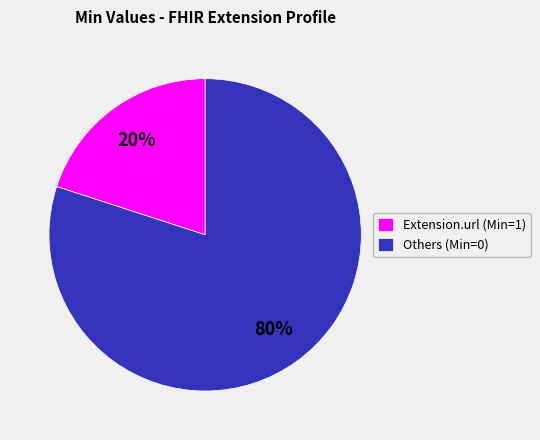

To the nearest percent, what is the average slice percentage?

50%